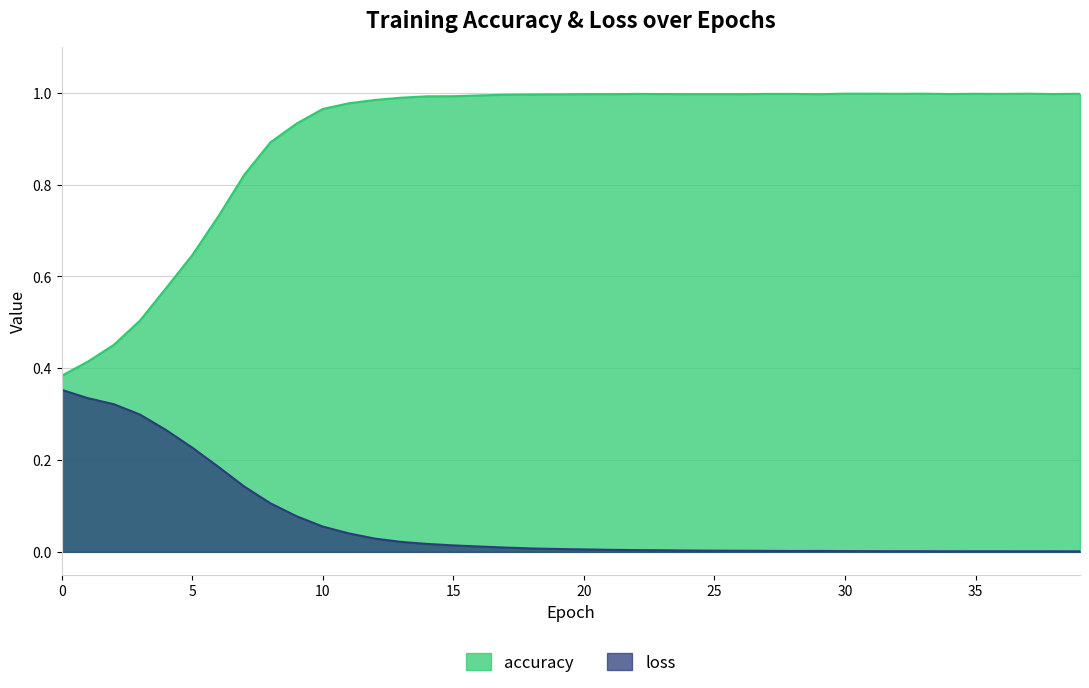

Which series has the largest total across all categories?

accuracy